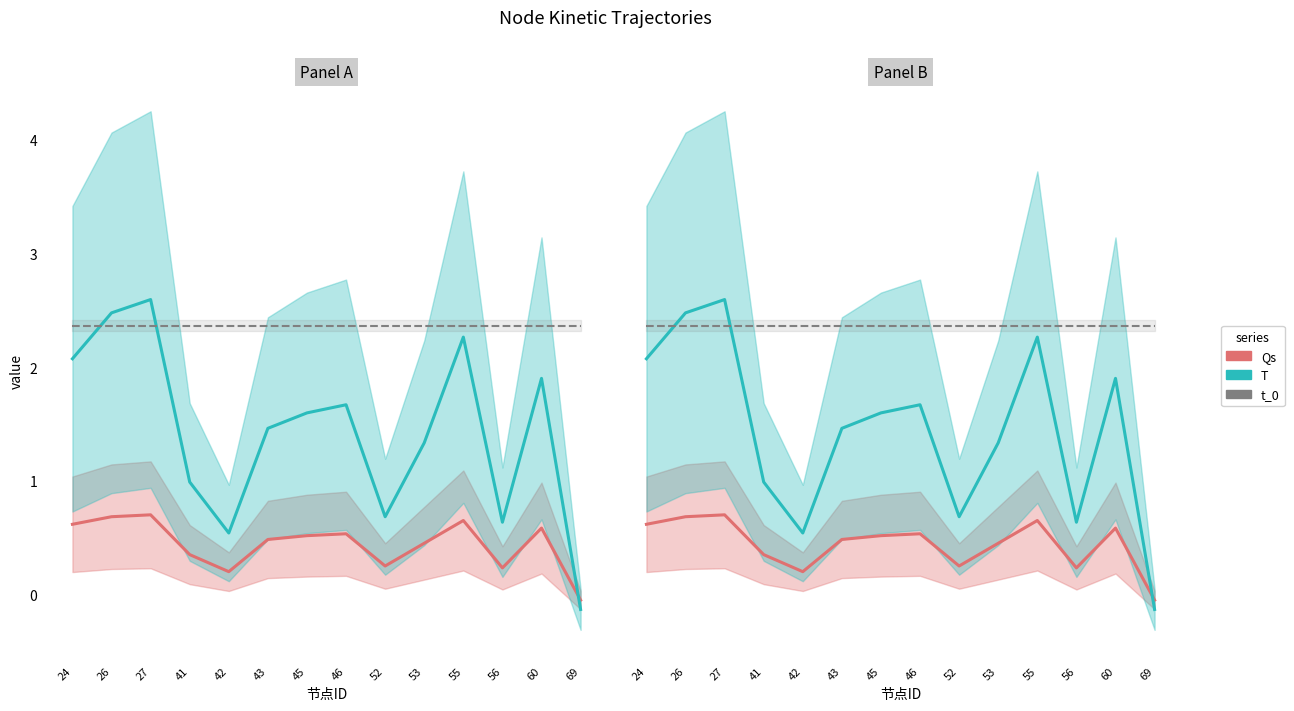

Which series has the widest spread of values?

T